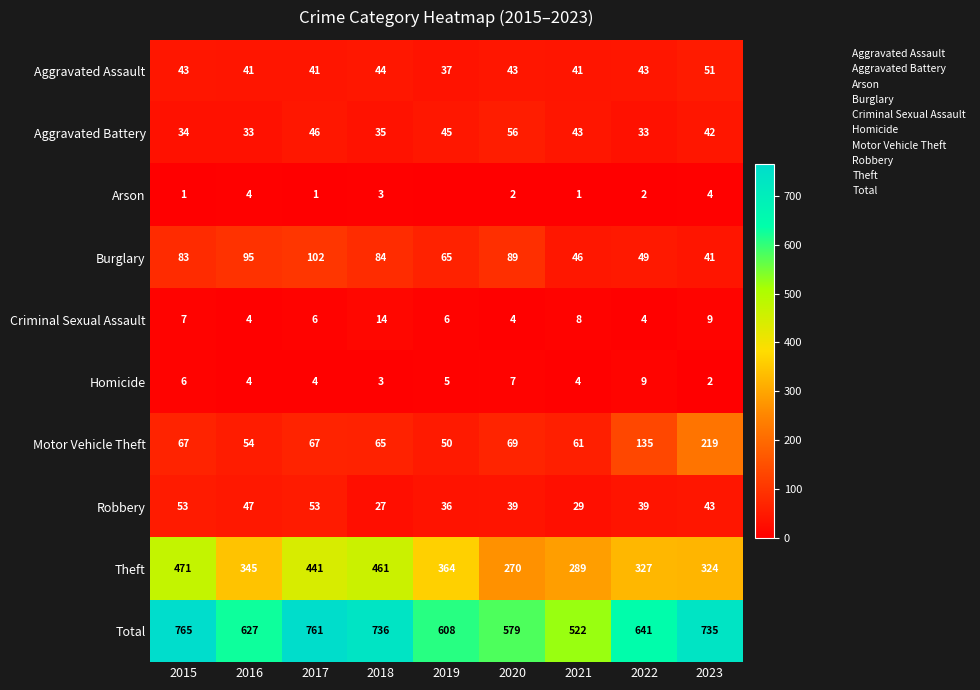

What is the greatest value displayed?

765